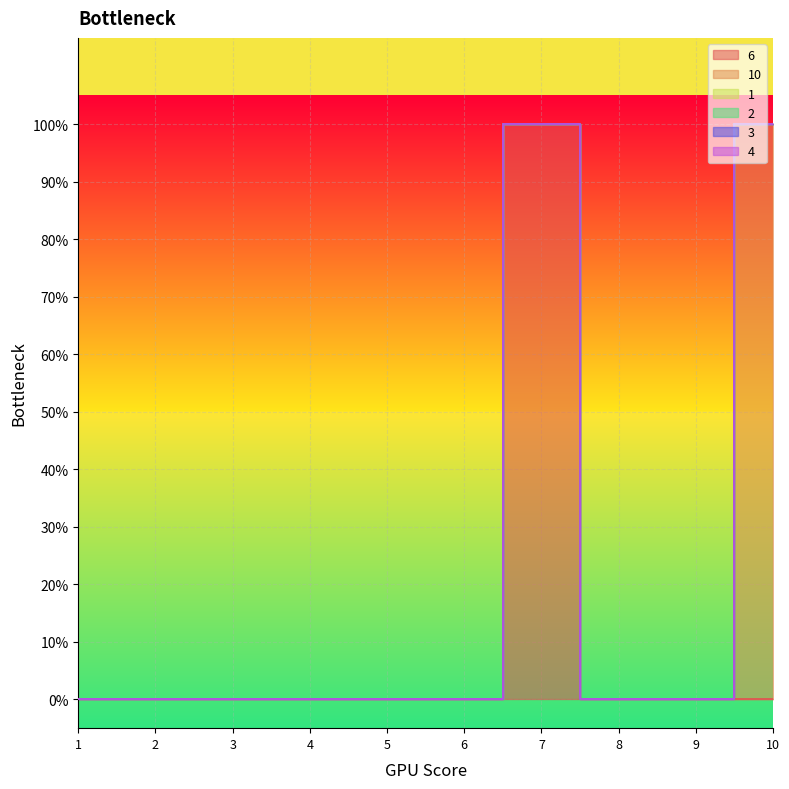

Count the number of data series in this chart.

6